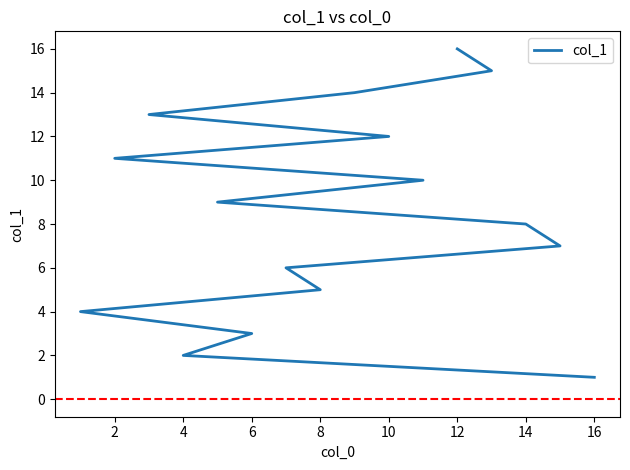

Approximately how many times larger is the value at 10 compared to 2?

3.0